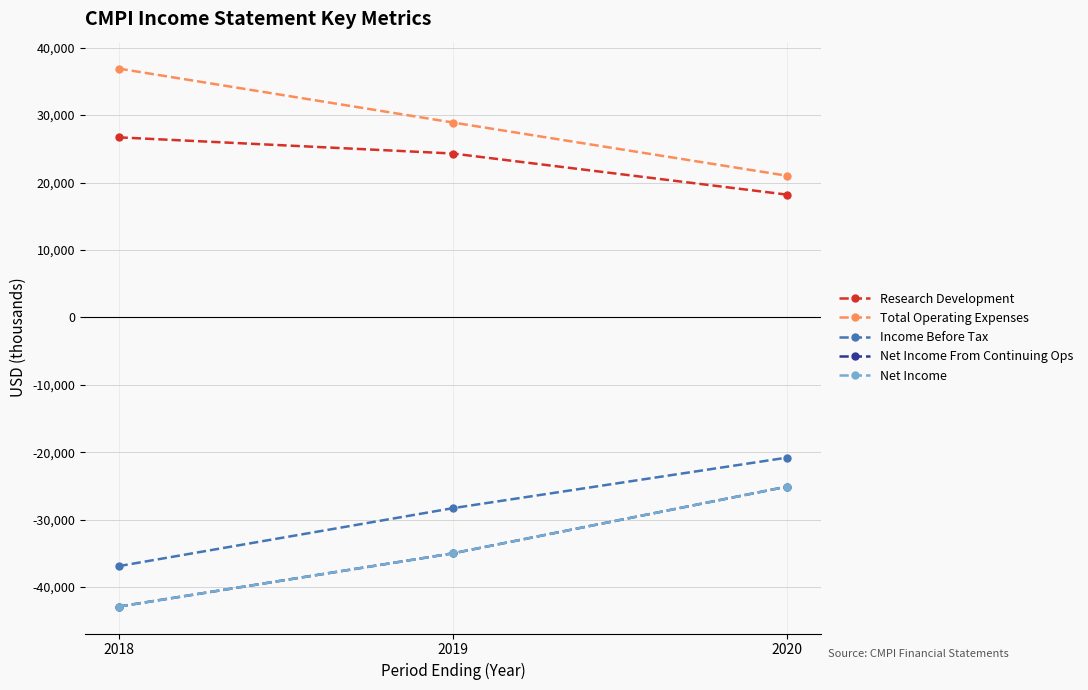

How many lines are shown in the chart?

5